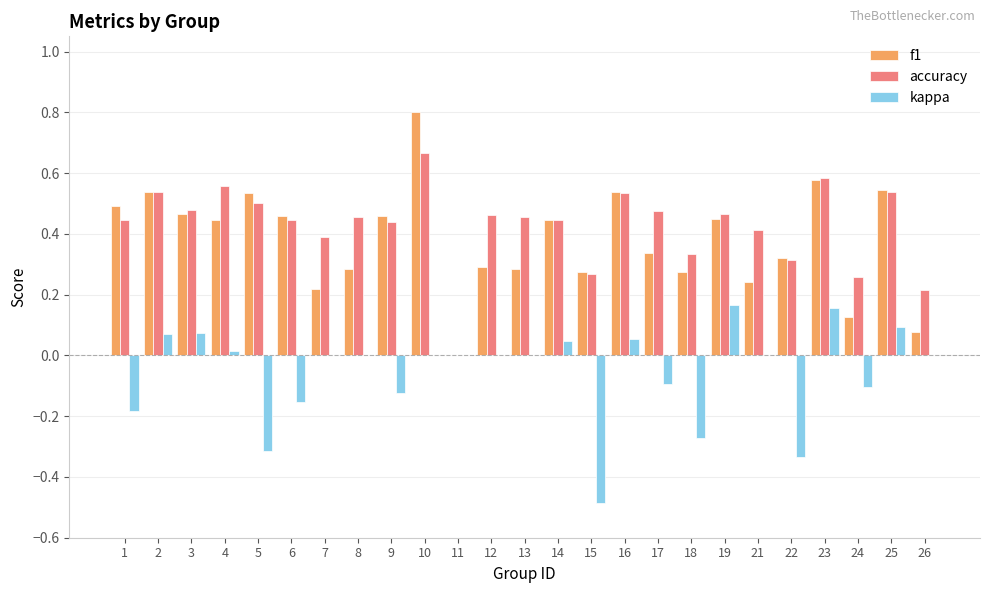

The accuracy series shows 0.8 at 17. True or false?

False